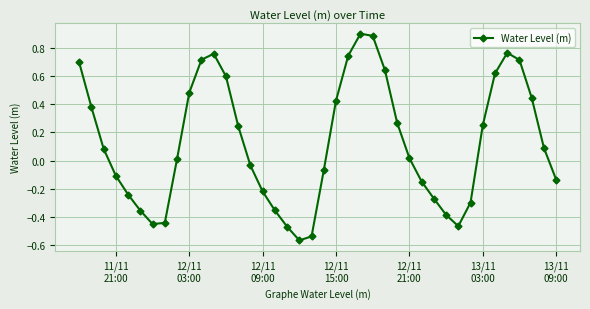

True or false: the data has more than 1 interior local peaks.

True